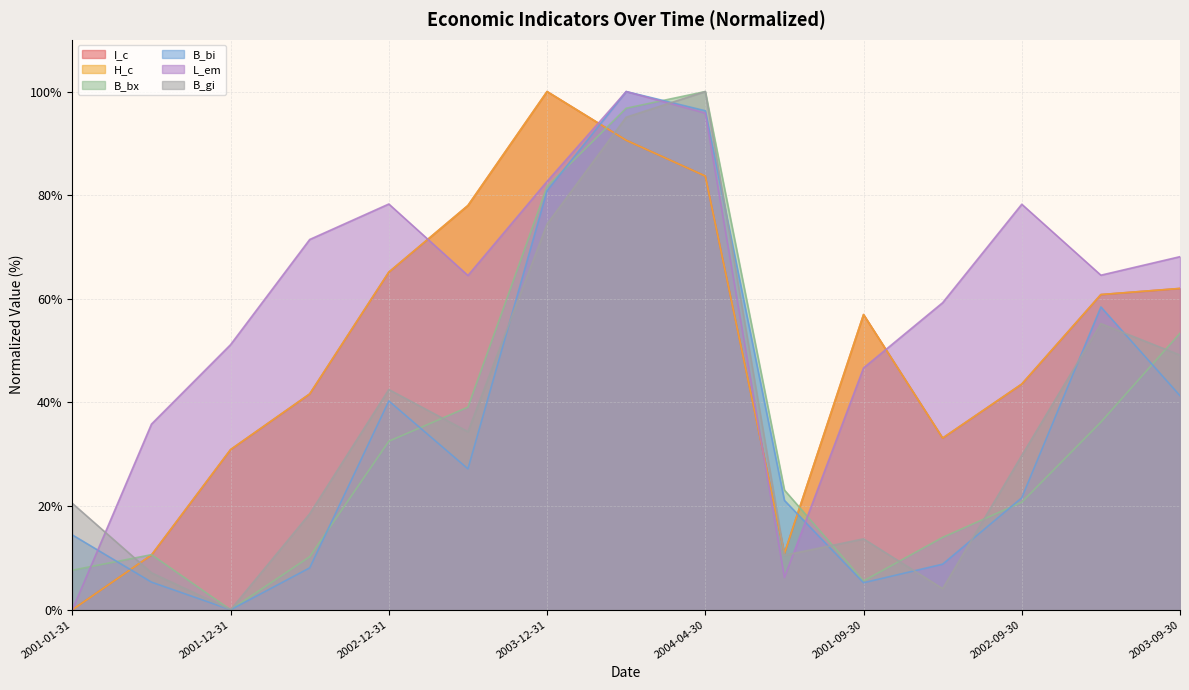

How many values in the H_c series exceed 56?

8